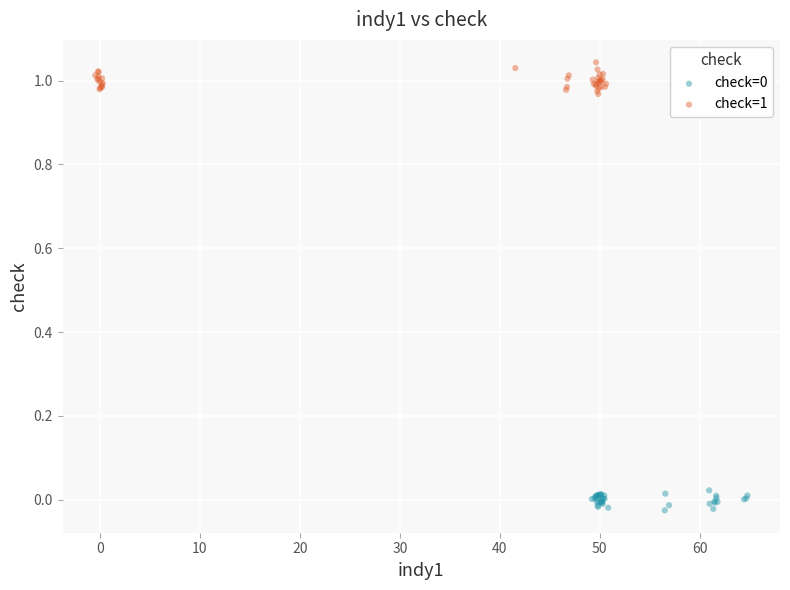

Which series has the widest spread of Y values?

check=1